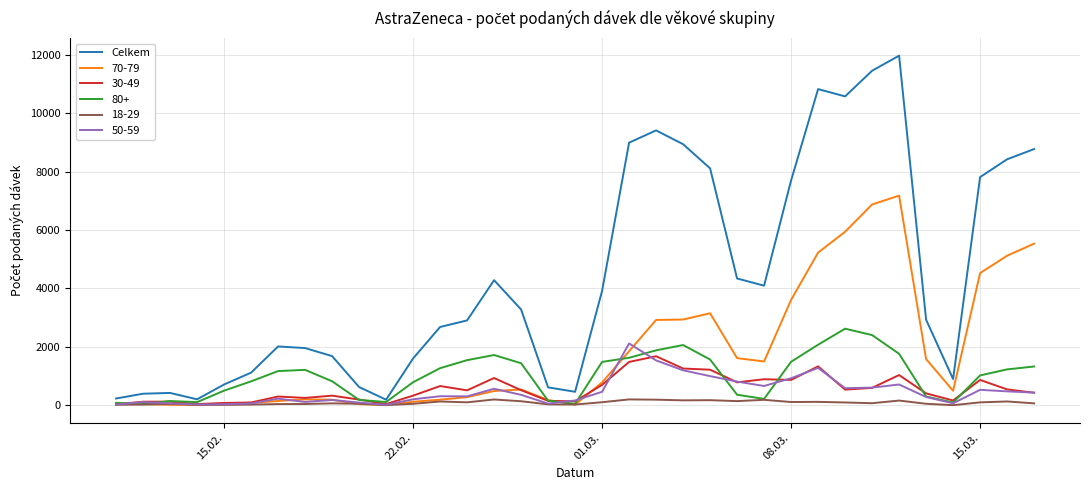

Which series has the widest spread of values?

Celkem